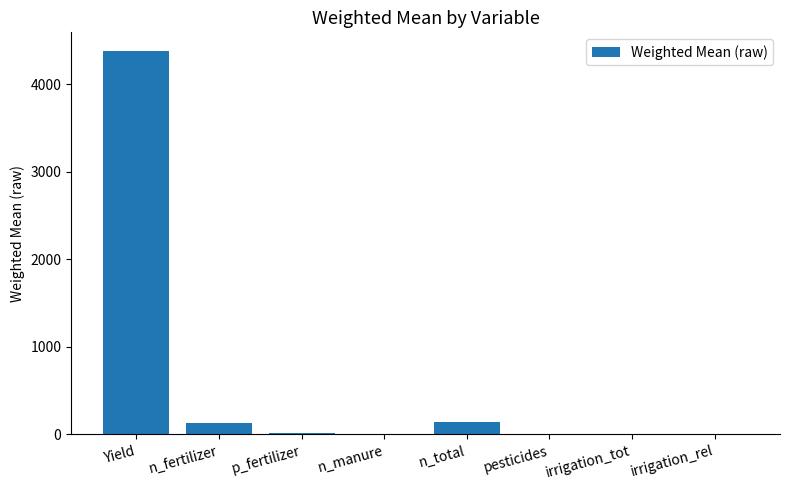

What is the sum of all values?

4670.8